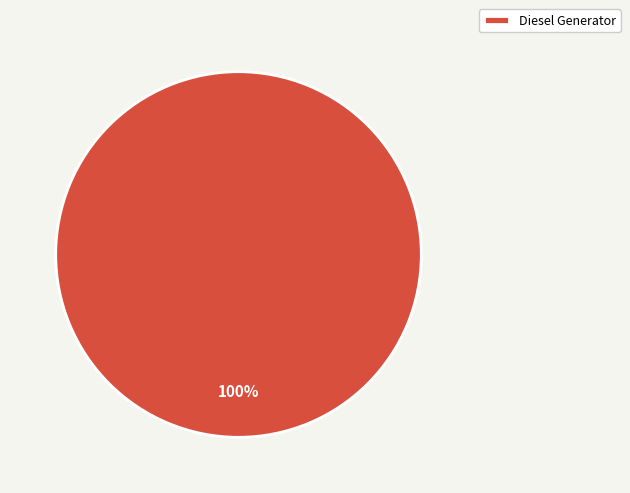

True or false: Diesel Generator accounts for 89% of the total.

False